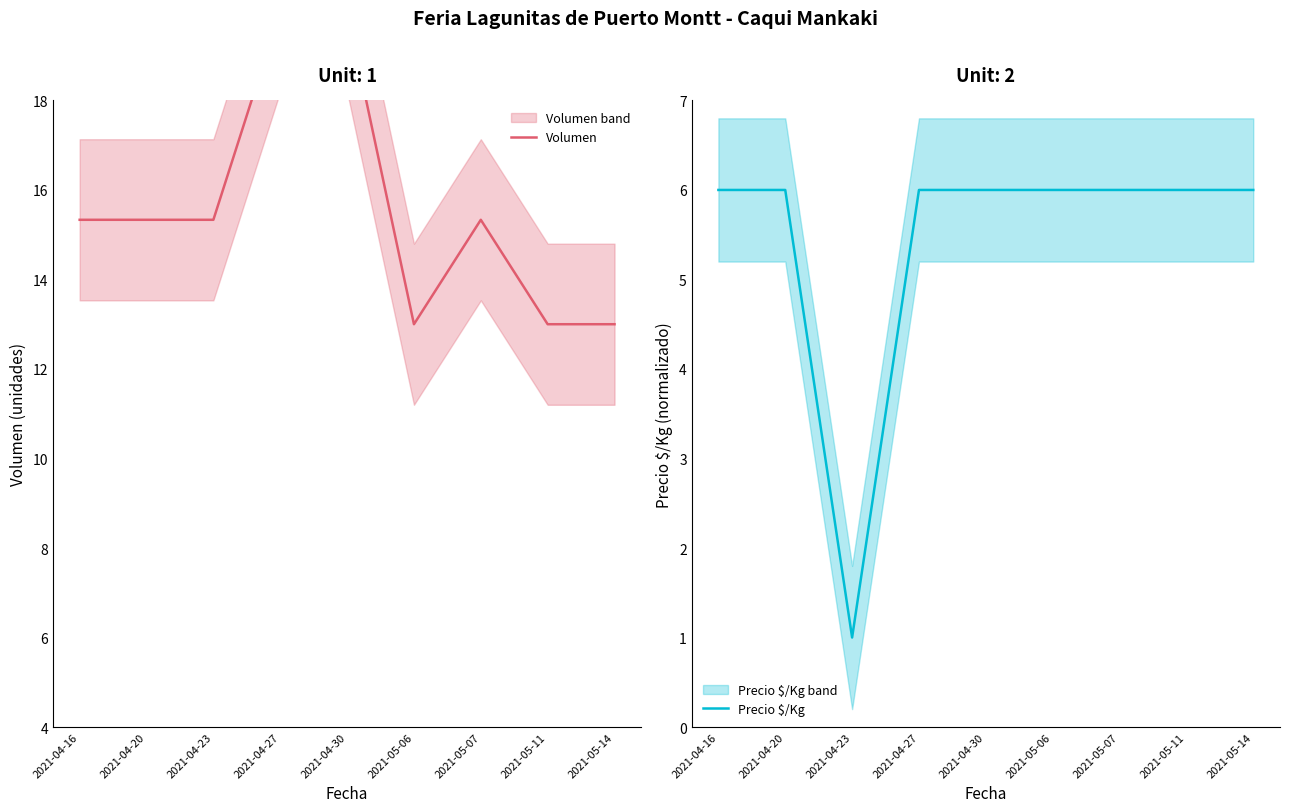

True or false: Volumen and Precio $/Kg intersect in this chart.

False